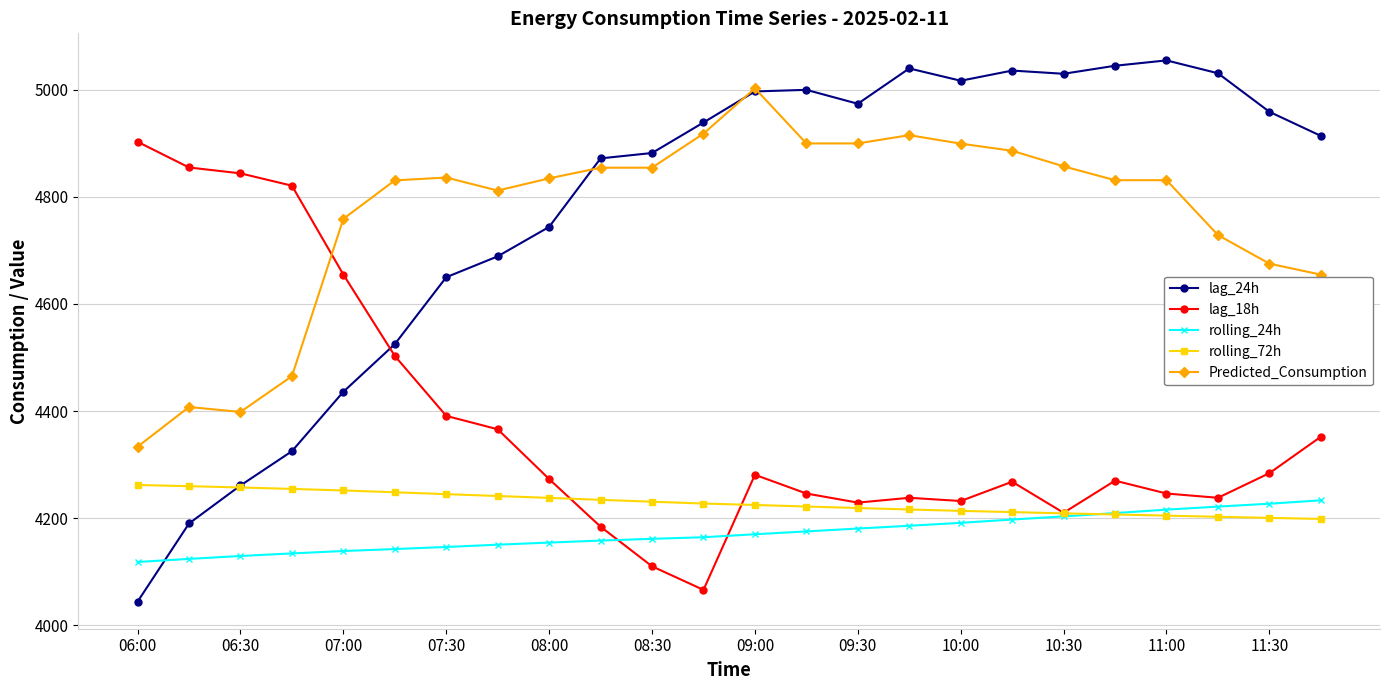

True or false: rolling_72h and Predicted_Consumption intersect in this chart.

False